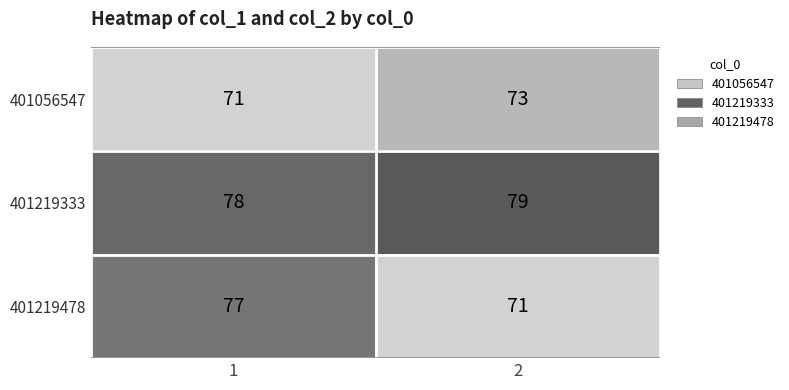

What is the lowest value of the 401219478 series?

71